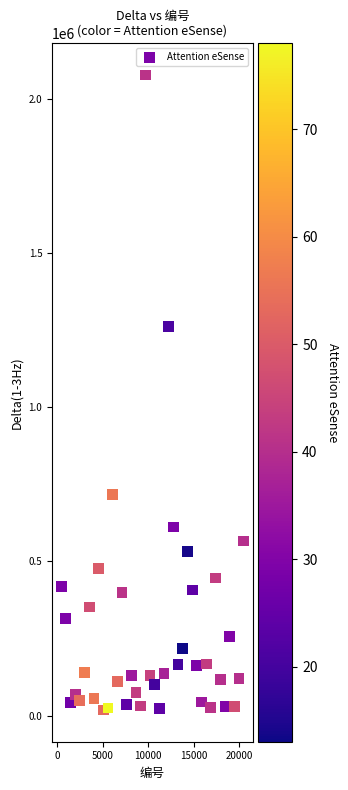

What Y value in the scatter plot is closest to 1048068?

1262074